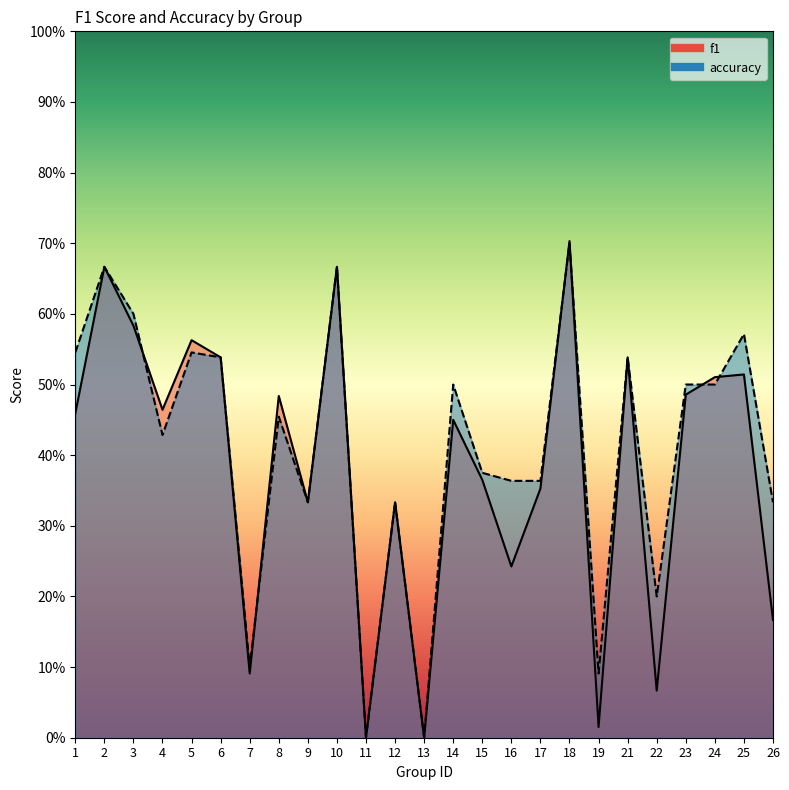

What is the average value of the accuracy series?

0.4